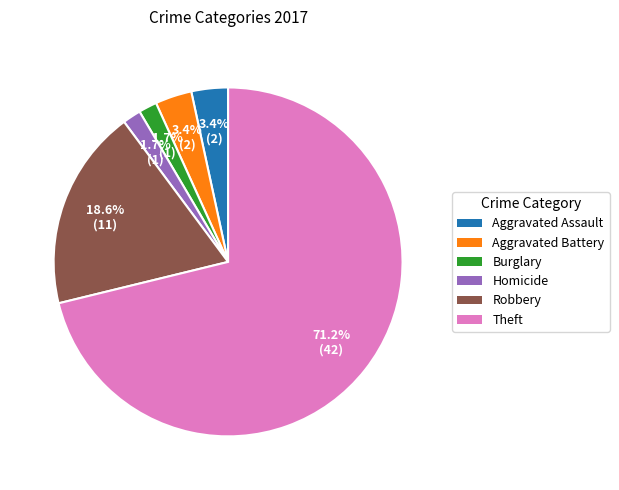

Is there a majority slice in this chart?

Yes